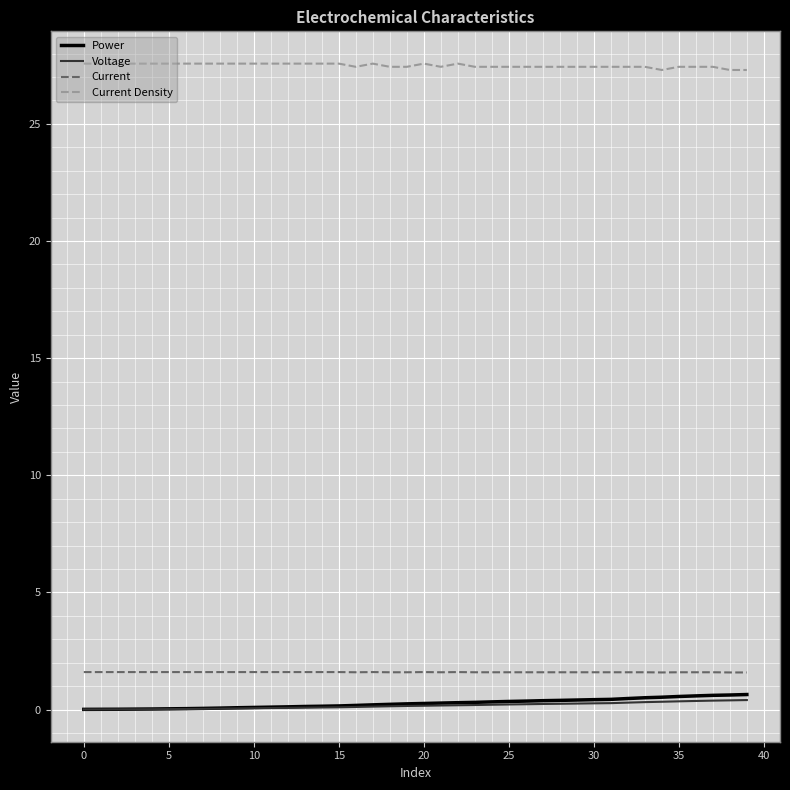

True or false: Voltage and Current Density intersect in this chart.

False